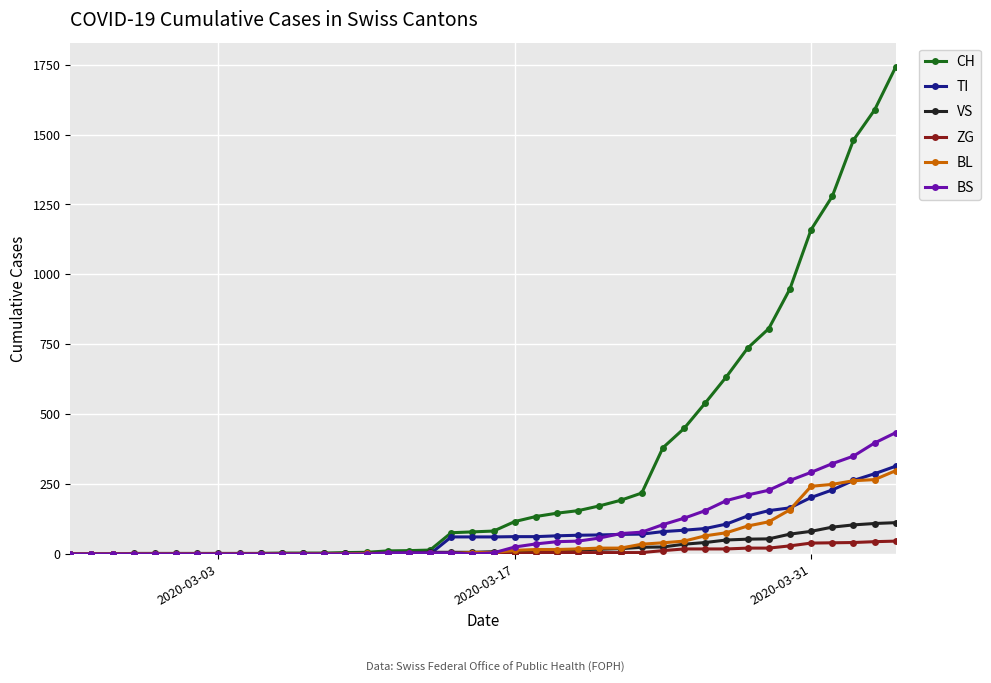

At how many categories does at least one series exceed 605?

9